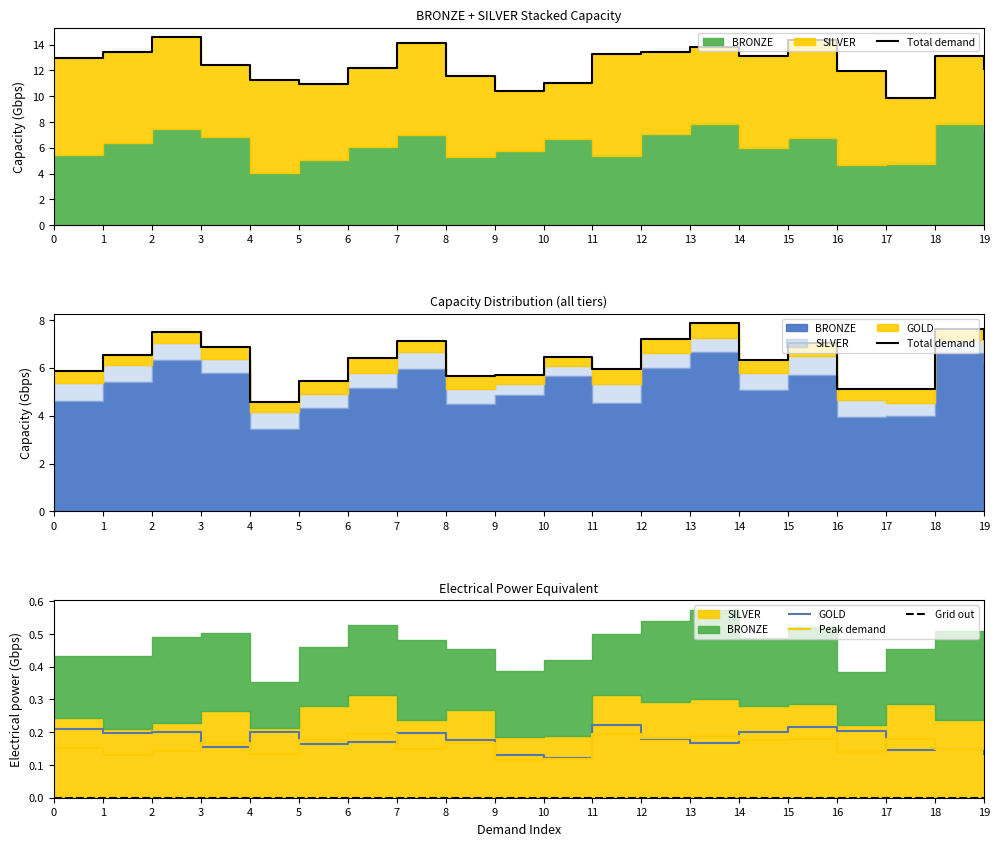

Count the GOLD values in the range 0 to 1.

20